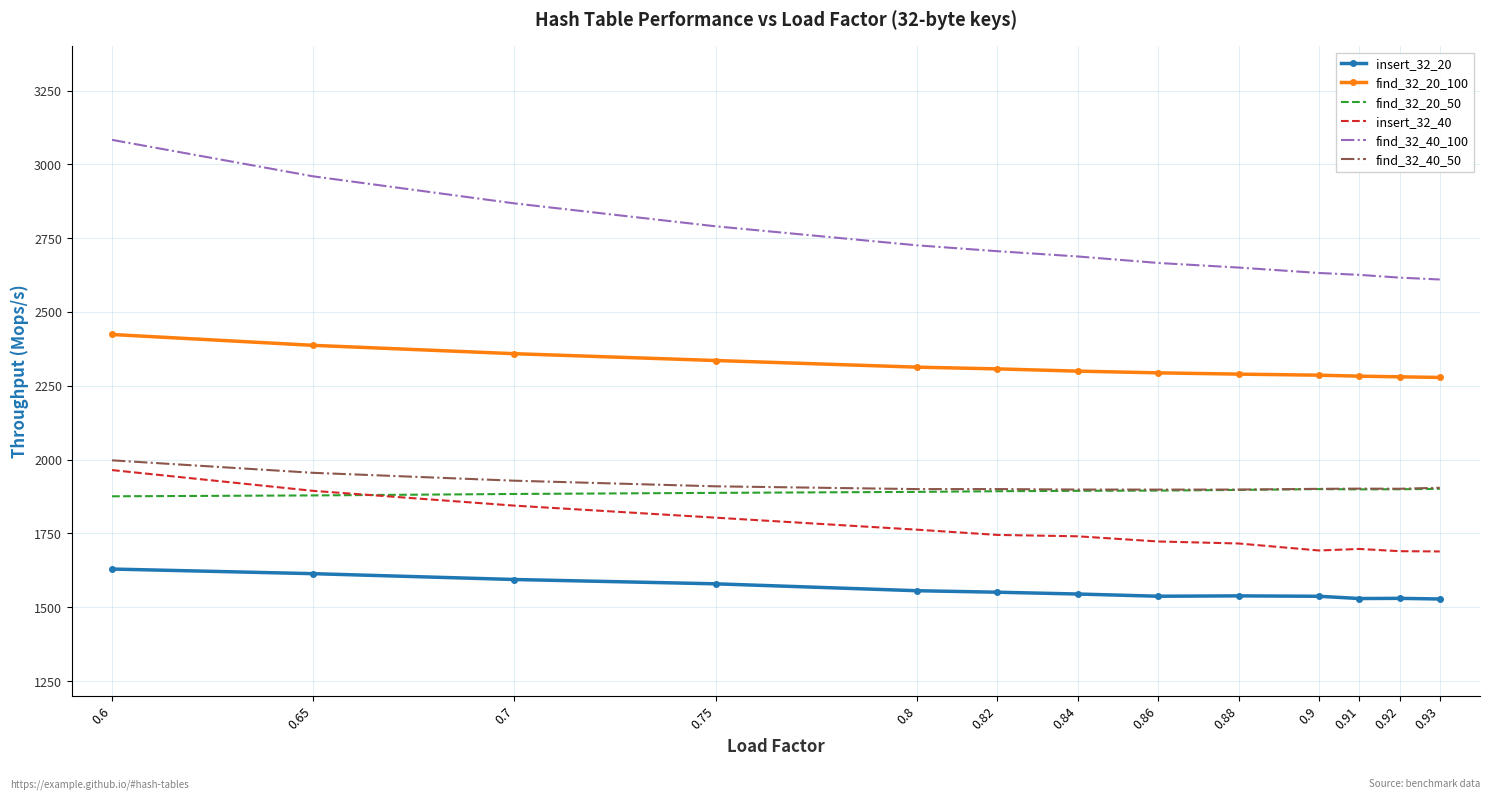

What is the maximum value shown in the chart?

3083.0